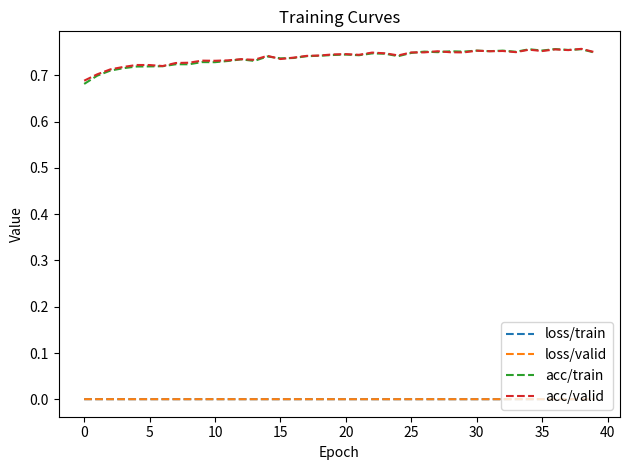

Which series has the largest range (max minus min)?

acc/train